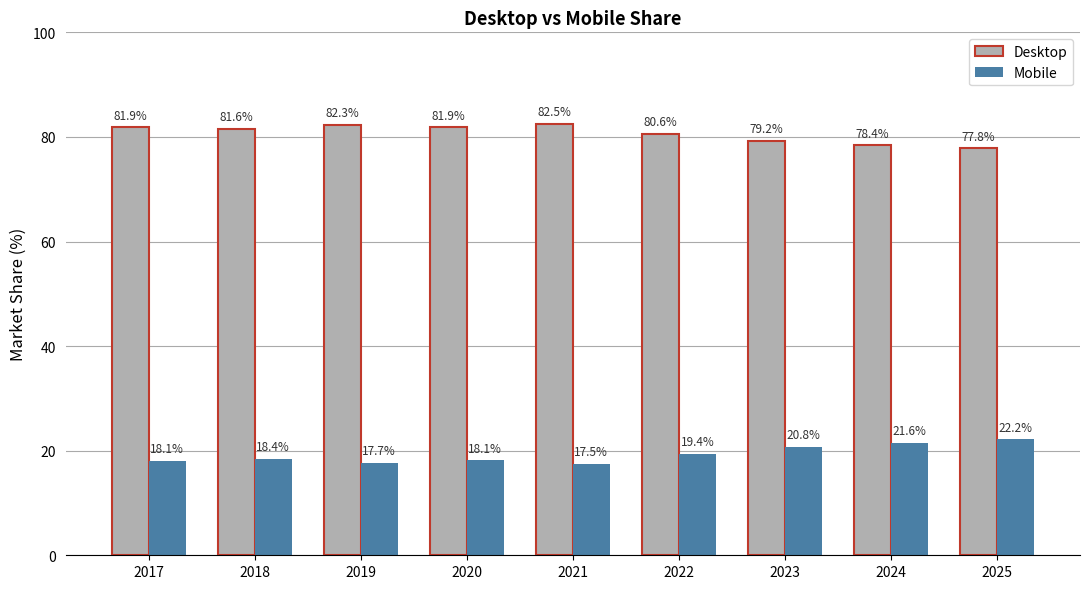

Does the chart contain stacked bars?

No